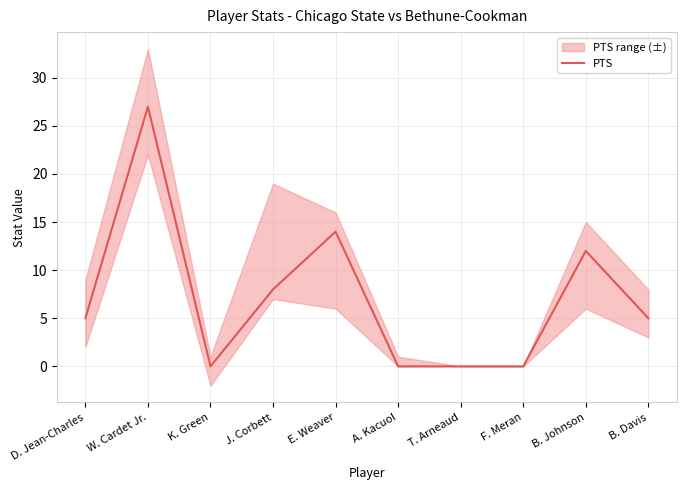

What is the ratio of the value at E. Weaver to the value at W. Cardet Jr.?

0.5